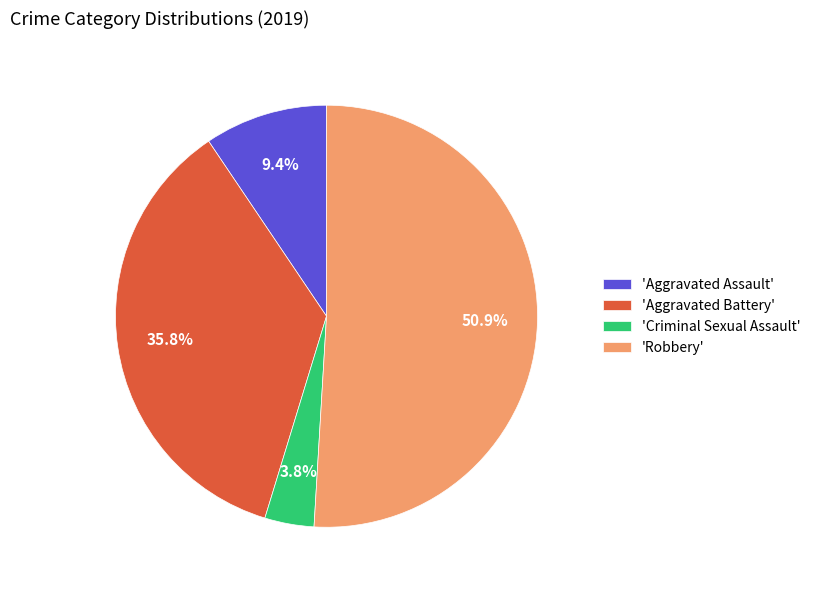

How many segments does this pie chart have?

4